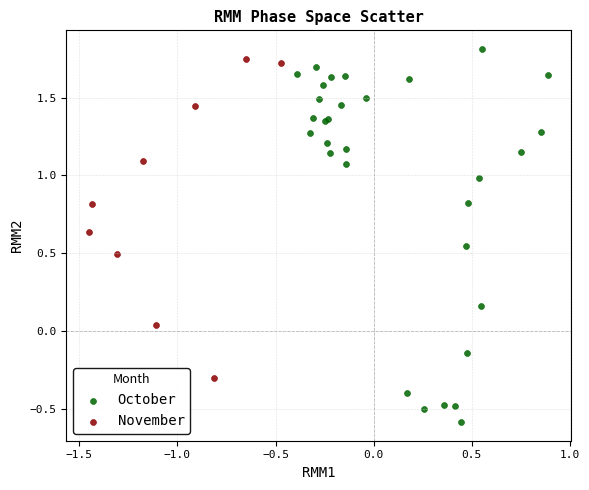

Which series has the widest spread of Y values?

October